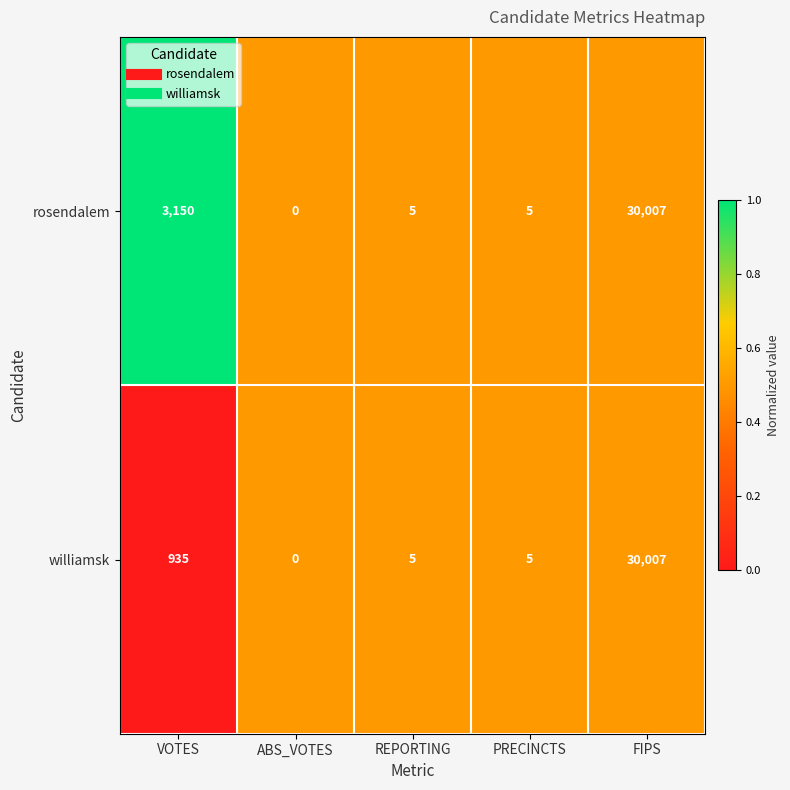

Rank the series by their average value, from lowest to highest.

williamsk, rosendalem